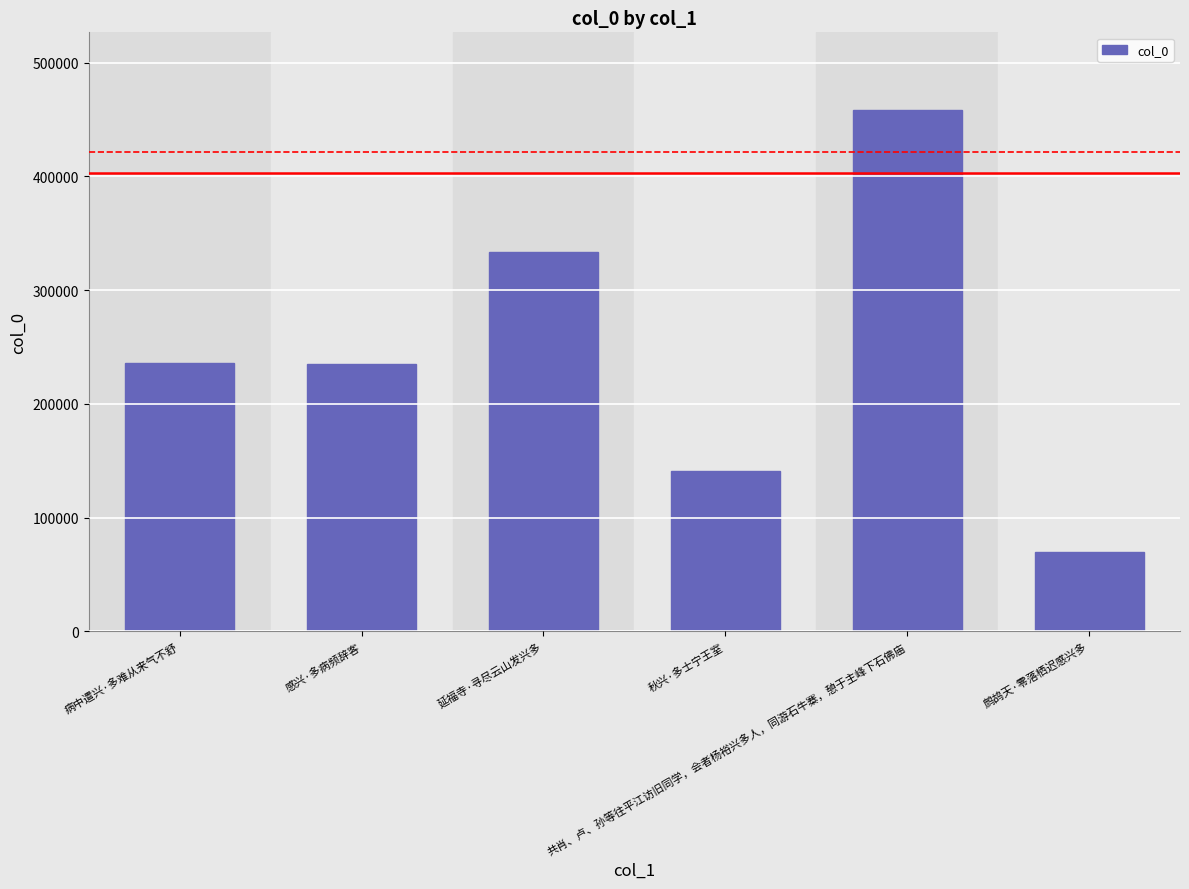

What is the value of the 2nd bar from the left?

235351